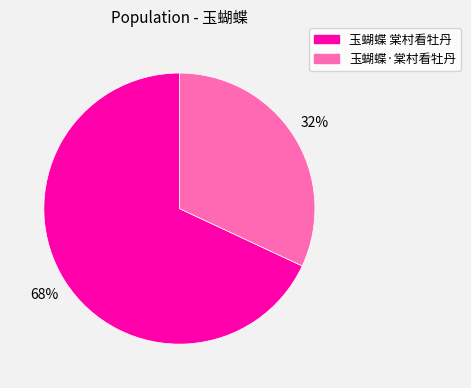

Which slice is the smallest?

玉蝴蝶·棠村看牡丹